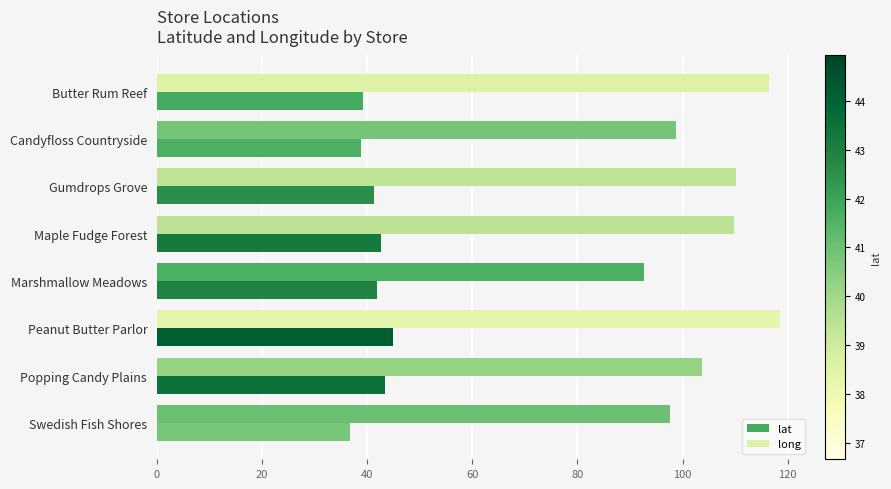

What is the difference between the maximum and minimum values in the long series?

25.8